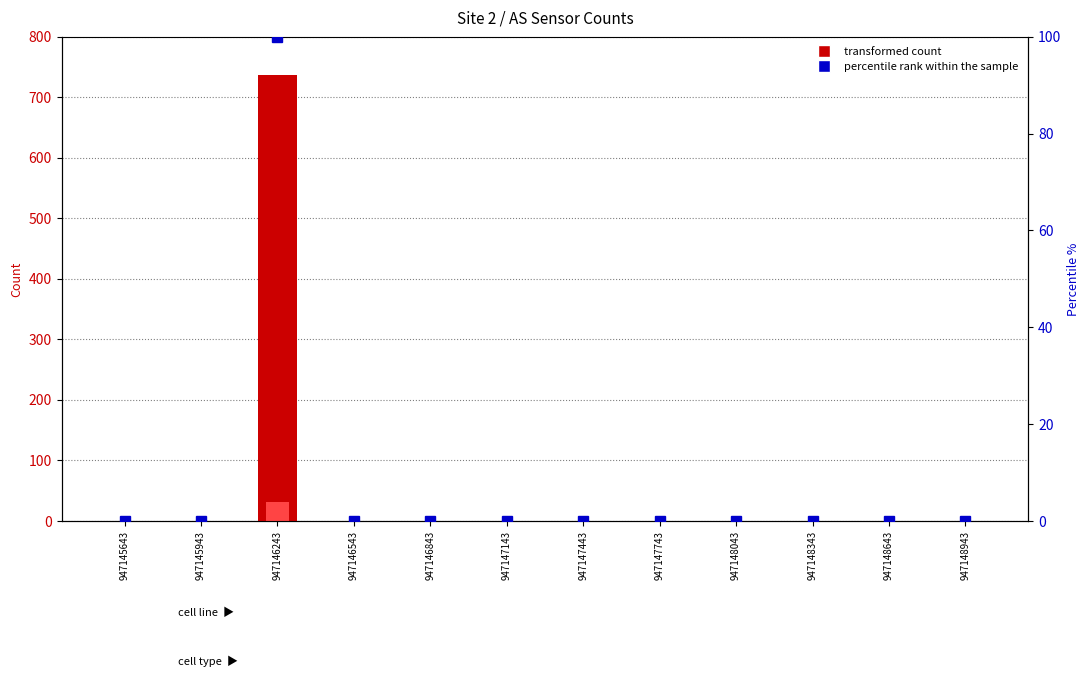

Reading left to right, extract all data points from this chart.

AS04 count: 0	0	736	0	0	0	0	0	0	0	0	0
AS00 count: 0	0	31	0	0	0	0	0	0	0	0	0
percentile rank within the sample: 0	0	100	0	0	0	0	0	0	0	0	0